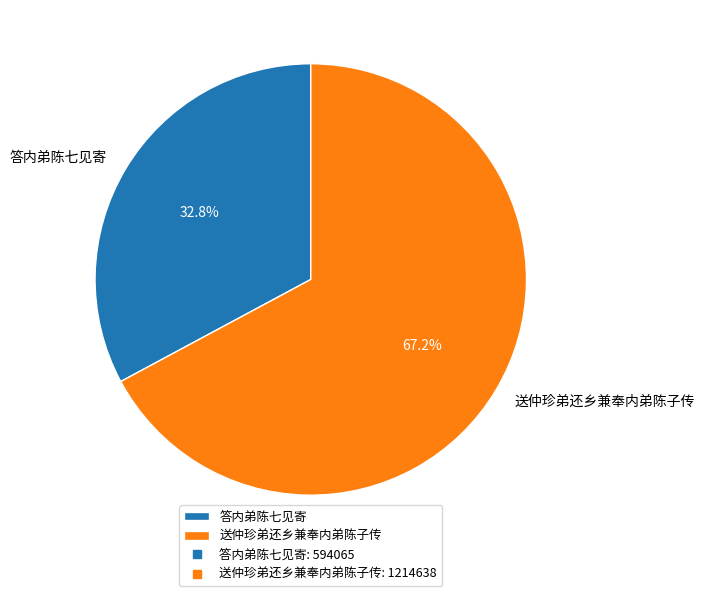

Does 答内弟陈七见寄 account for over 50% of the chart?

No